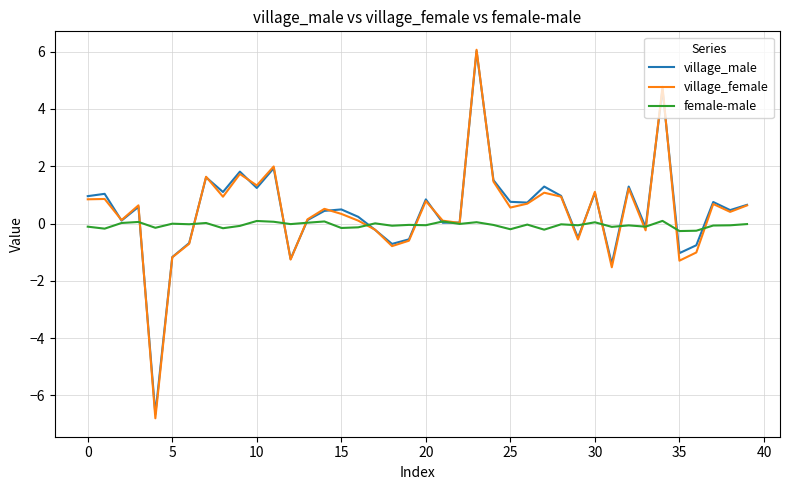

What is the maximum value shown in the chart?

6.1